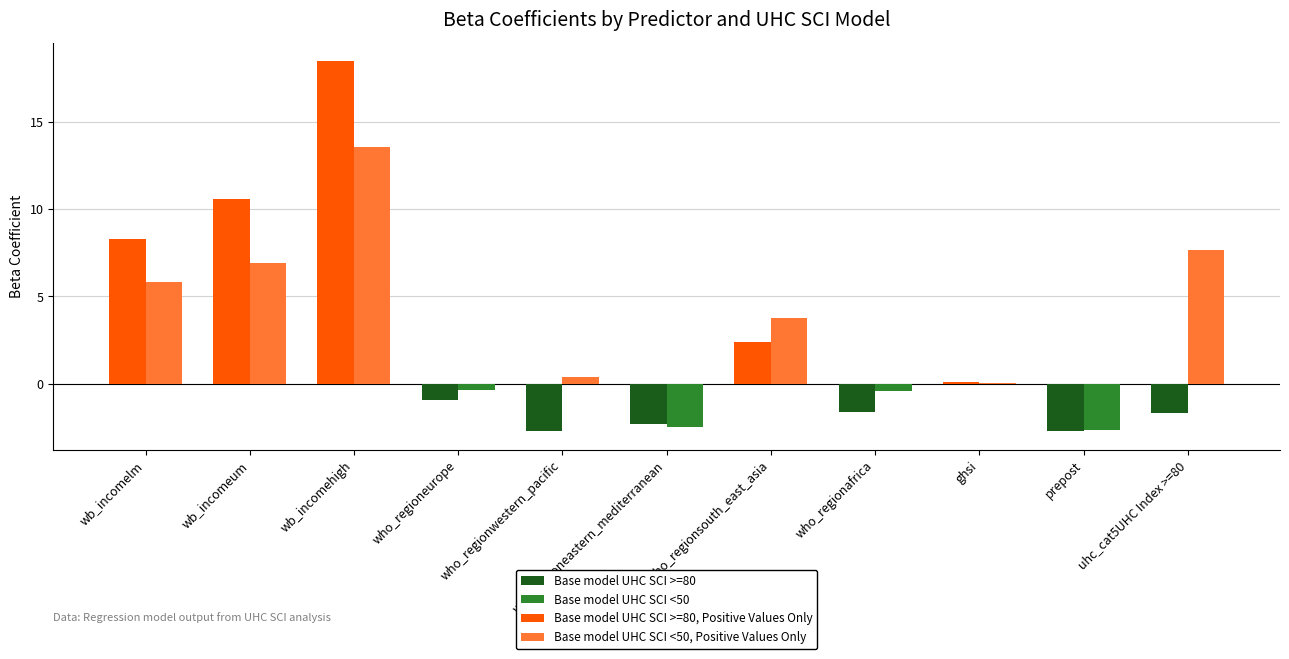

What is the sum of all Base model UHC SCI <50, Positive Values Only values?

38.1